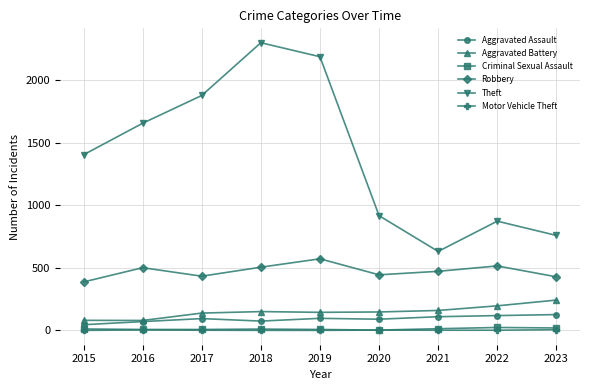

Count the number of categories in the chart.

9